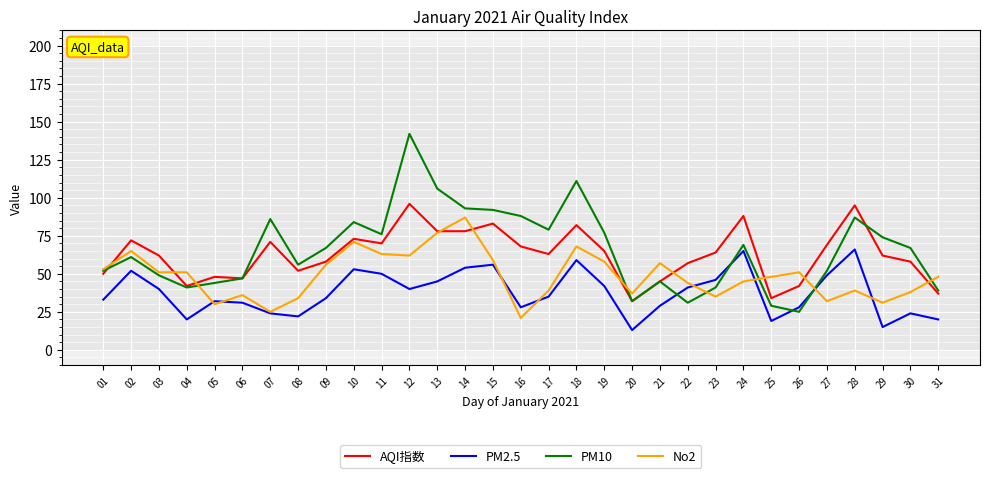

What is the maximum value for PM10?

142